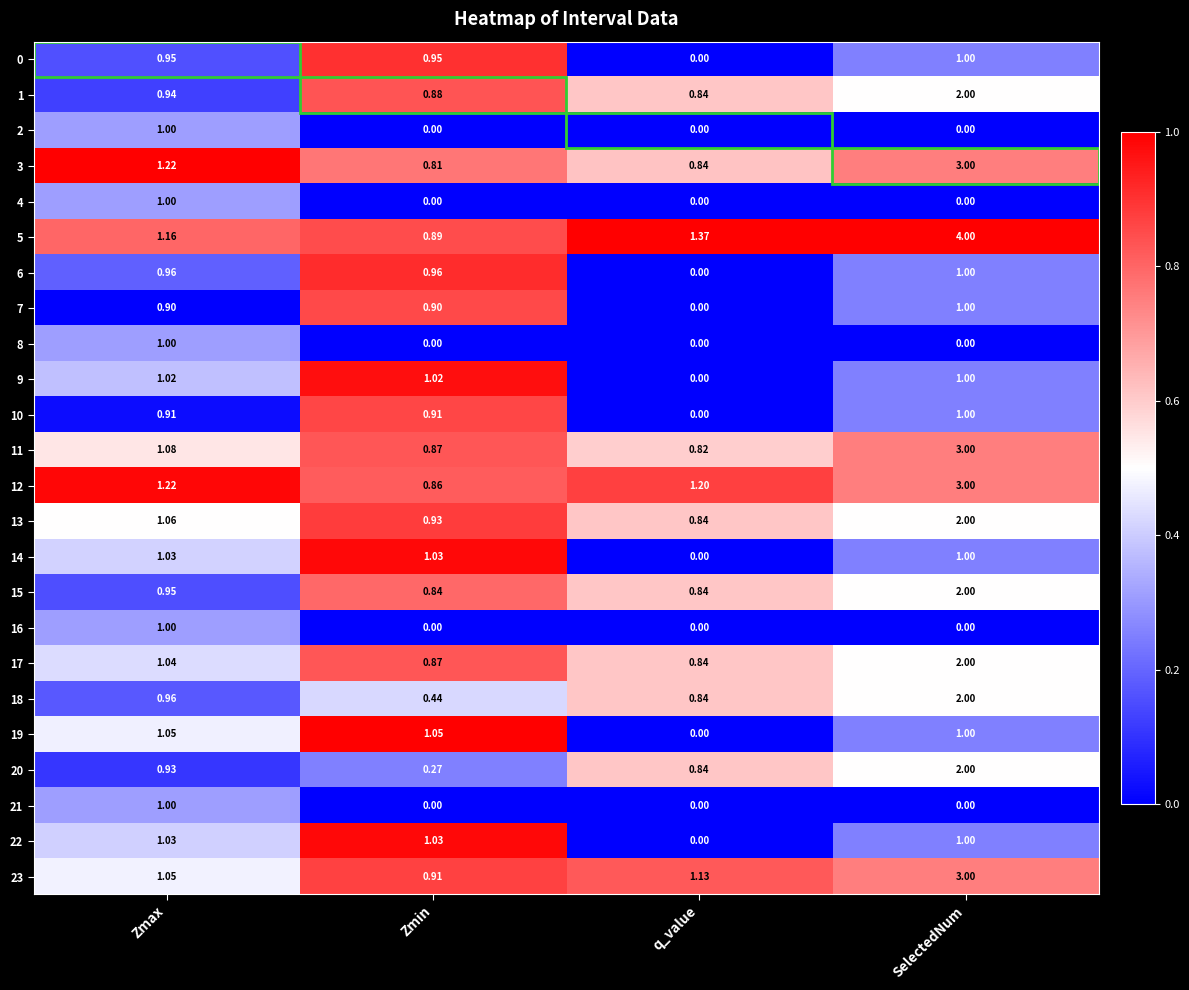

At which category is the sum across all series the highest?

SelectedNum